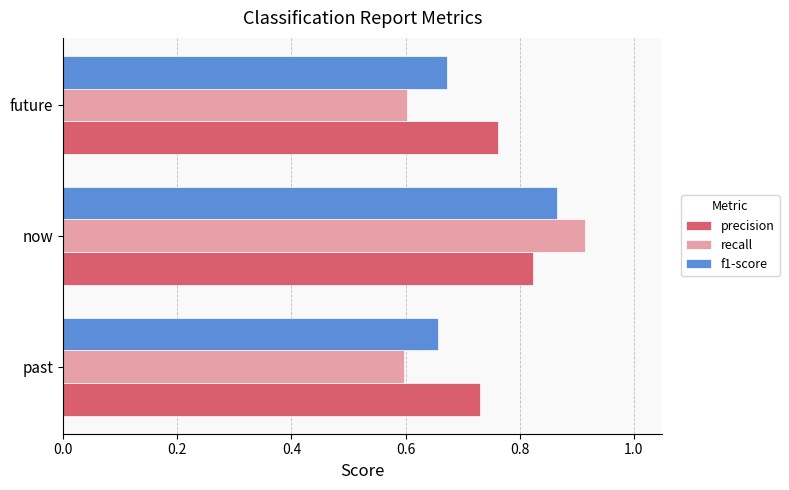

At which category is the sum across all series the highest?

now